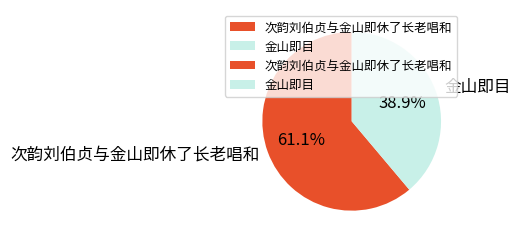

Rank the categories by value from lowest to highest.

金山即目, 次韵刘伯贞与金山即休了长老唱和